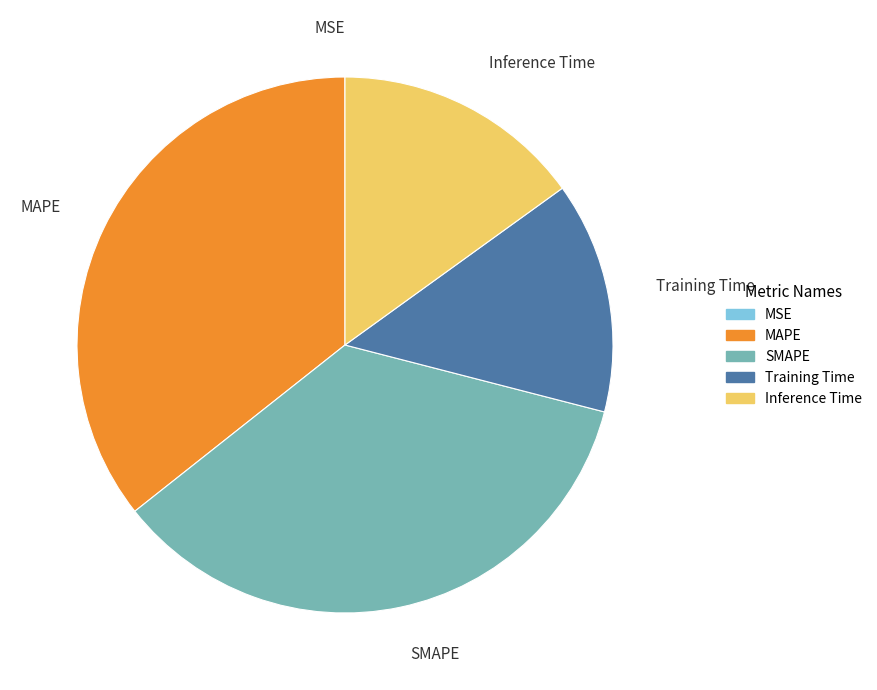

The MAPE slice represents 25% of the pie. True or false?

False